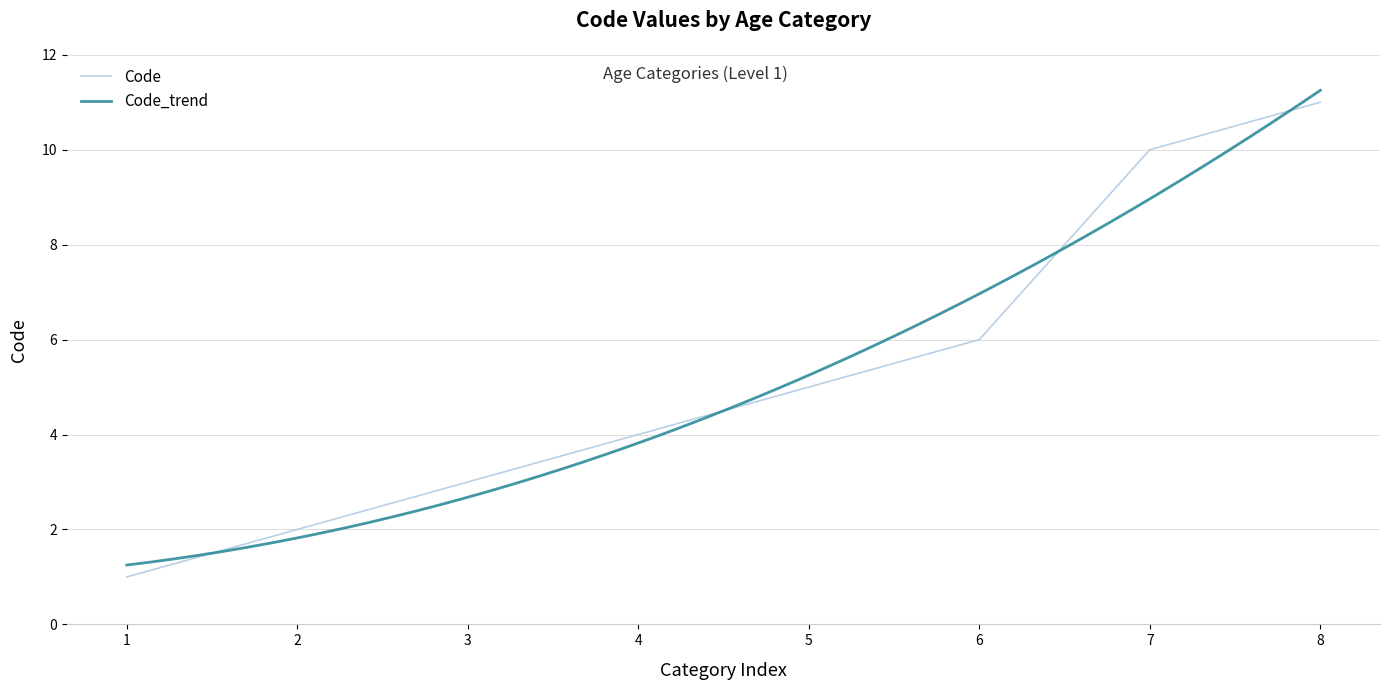

What is the smallest value displayed?

1